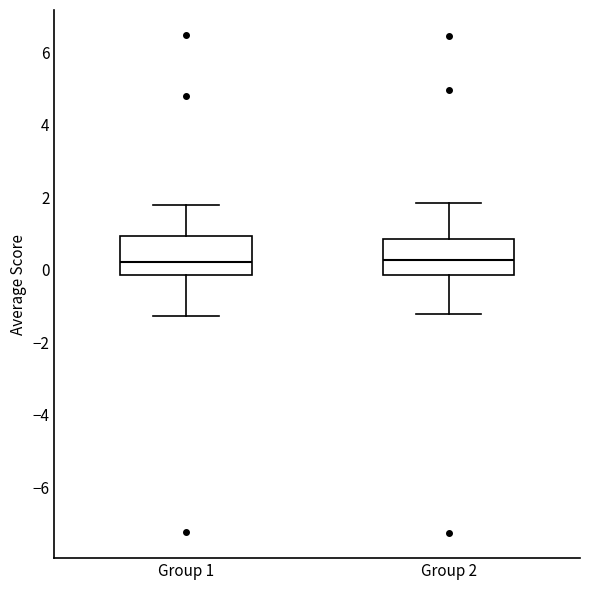

Reading left to right, transcribe this box plot: for each box, give where its median line is, the range the box spans, and where its two whiskers end, as read against the y-axis. The values are not printed on the chart, so give them approximately, as read against the axis.

Group 1: median 0.2, box -0.2 to 1.0, whiskers -1.2 to 1.8
Group 2: median 0.2, box -0.2 to 0.8, whiskers -1.2 to 1.8